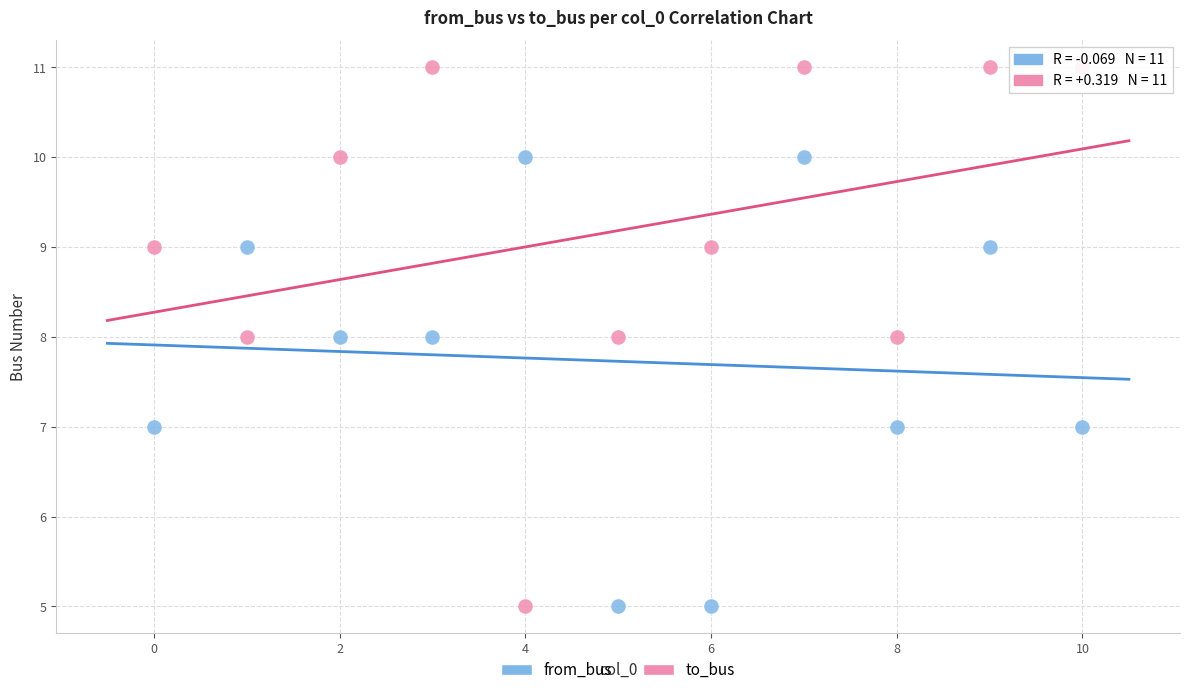

Which series contains the highest Y value?

to_bus